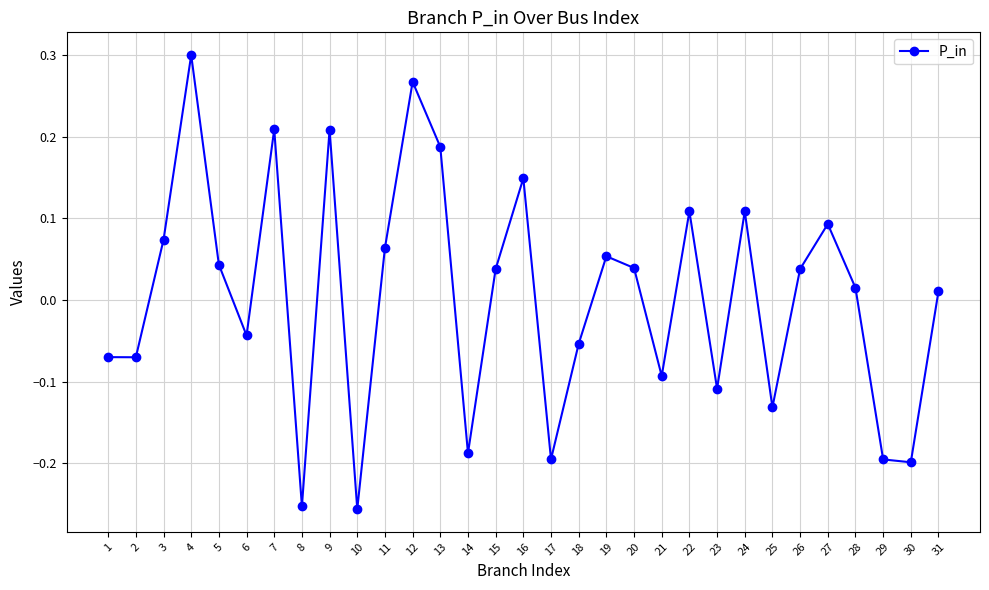

How many interior local peaks (higher than both neighbors) does the data have?

9